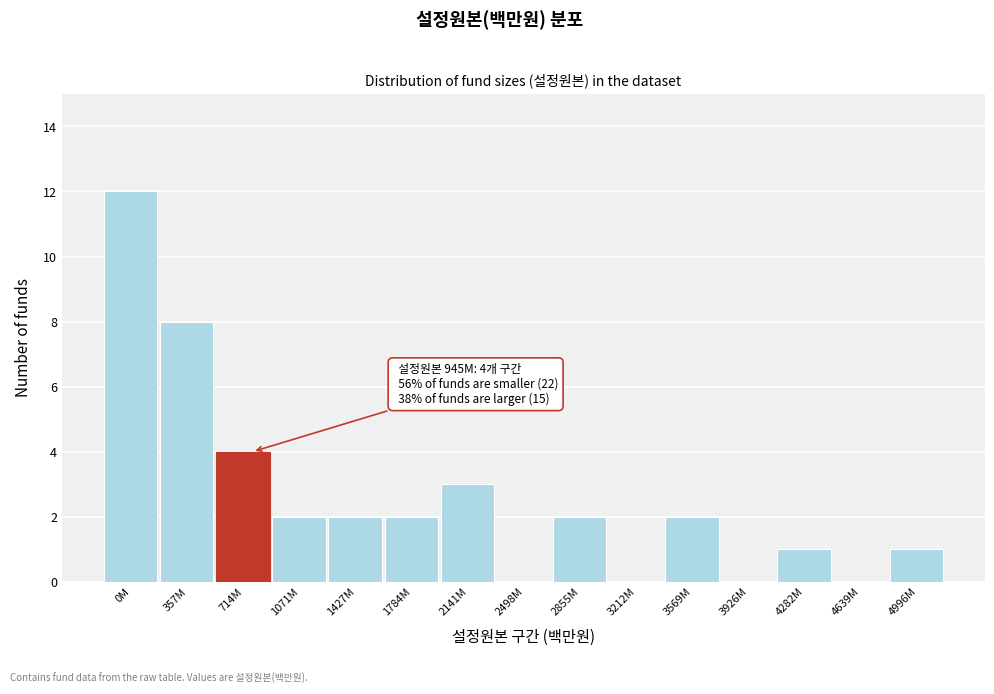

Reading right to left, extract all data points from this chart.

4996M=1	4639M=0	4282M=1	3926M=0	3569M=2	3212M=0	2855M=2	2498M=0	2141M=3	1784M=2	1427M=2	1071M=2	714M=4	357M=8	0M=12